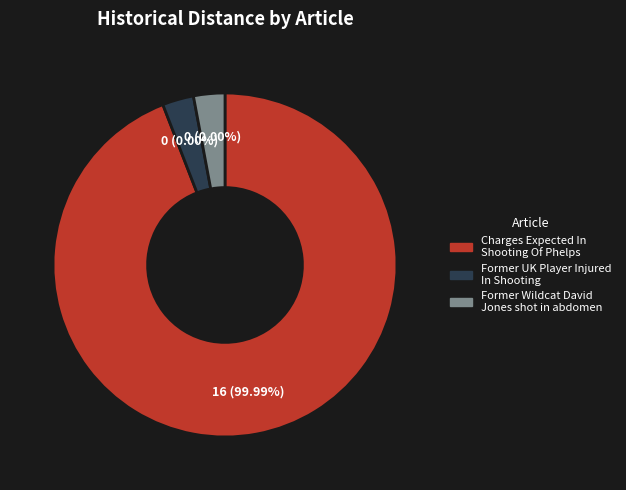

What percentage is the Charges Expected In Shooting Of Phelps slice, to the nearest percent?

100%